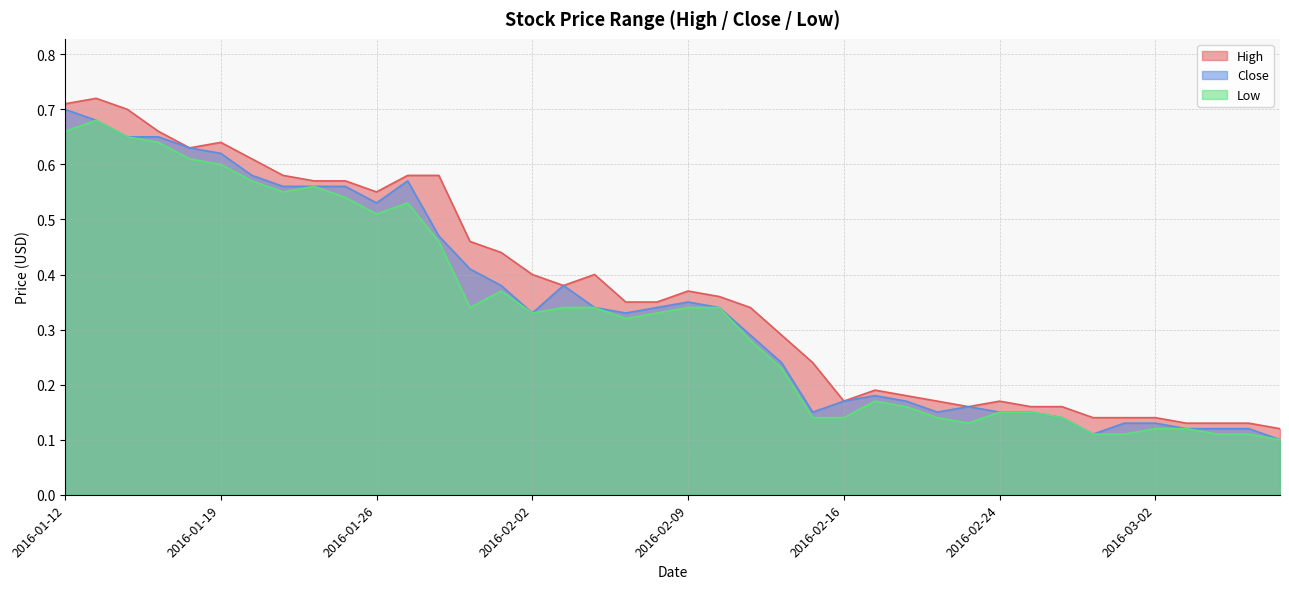

Which series has the widest spread of values?

High